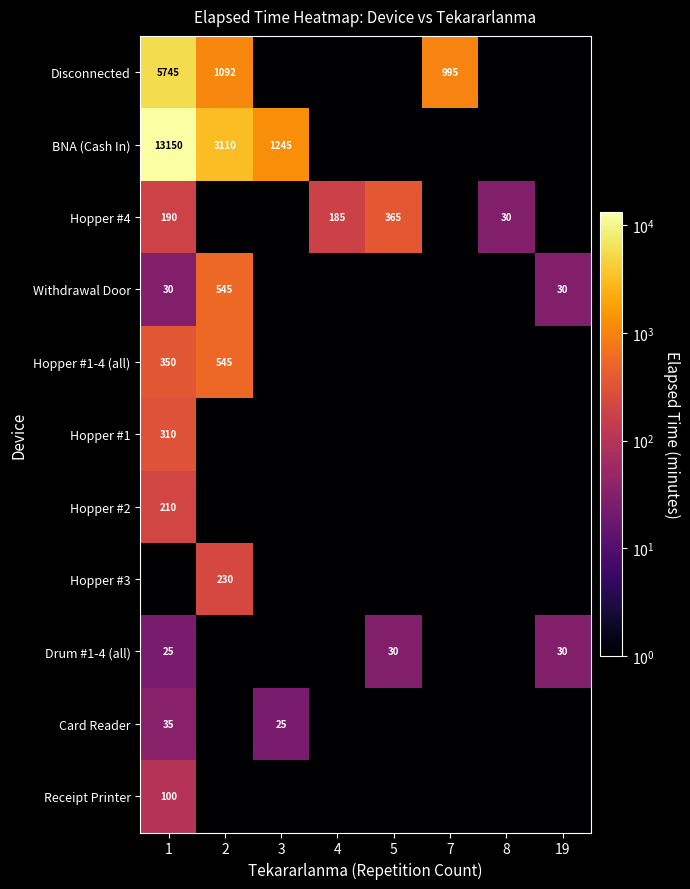

True or false: Card Reader has a value of 11.3 at 1.

False